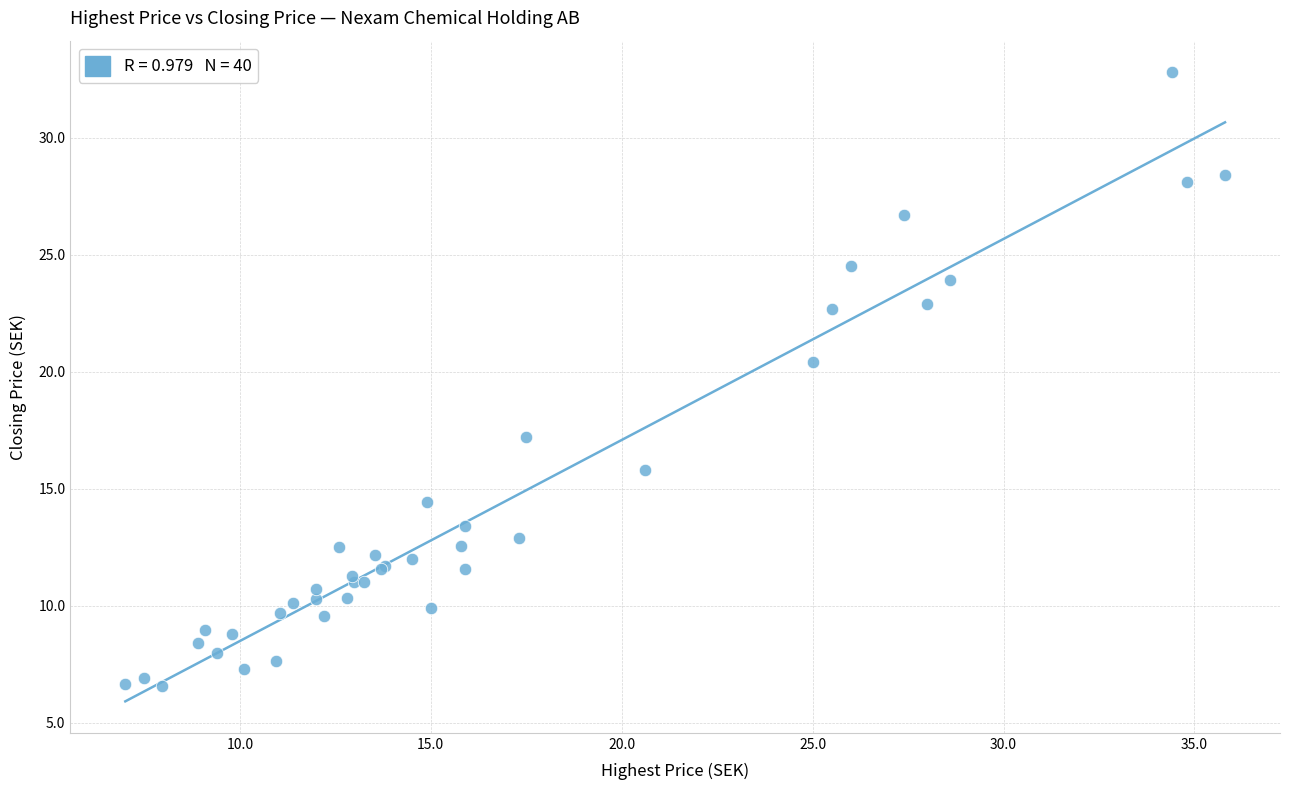

What Y value in the scatter plot is closest to 19?

20.4